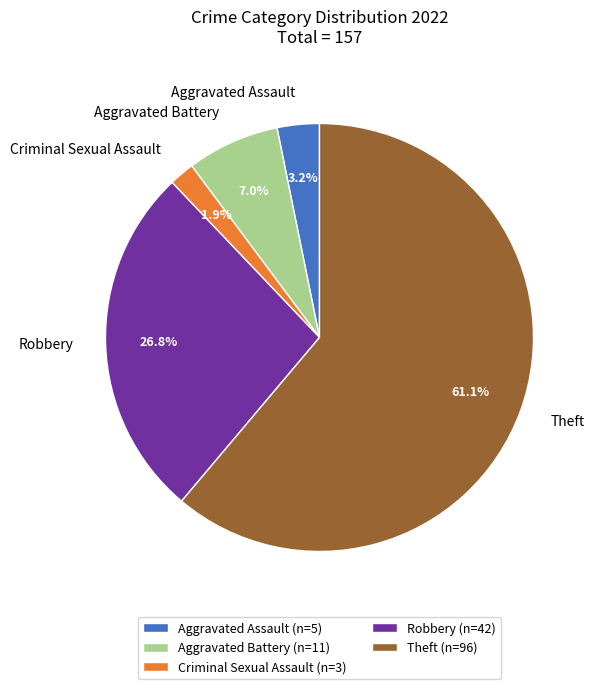

To the nearest percent, what percentage of the pie is Criminal Sexual Assault?

2%